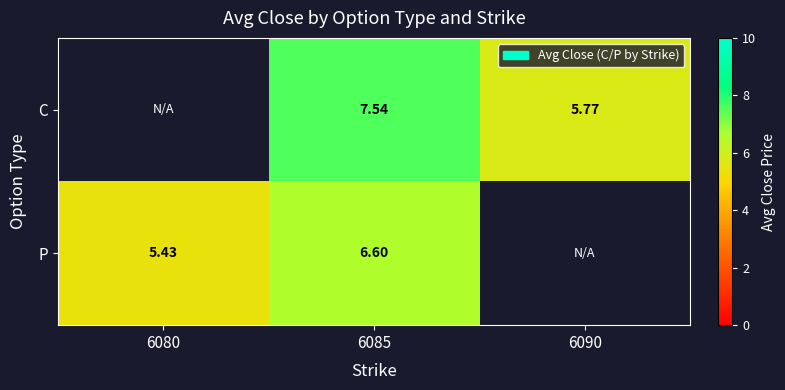

Rank the series at 6085 from highest to lowest value.

C, P